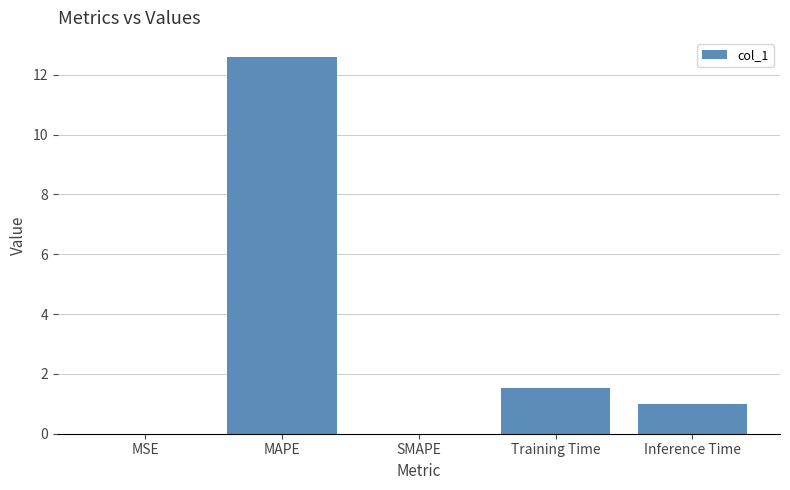

Read the value at Inference Time.

1.0